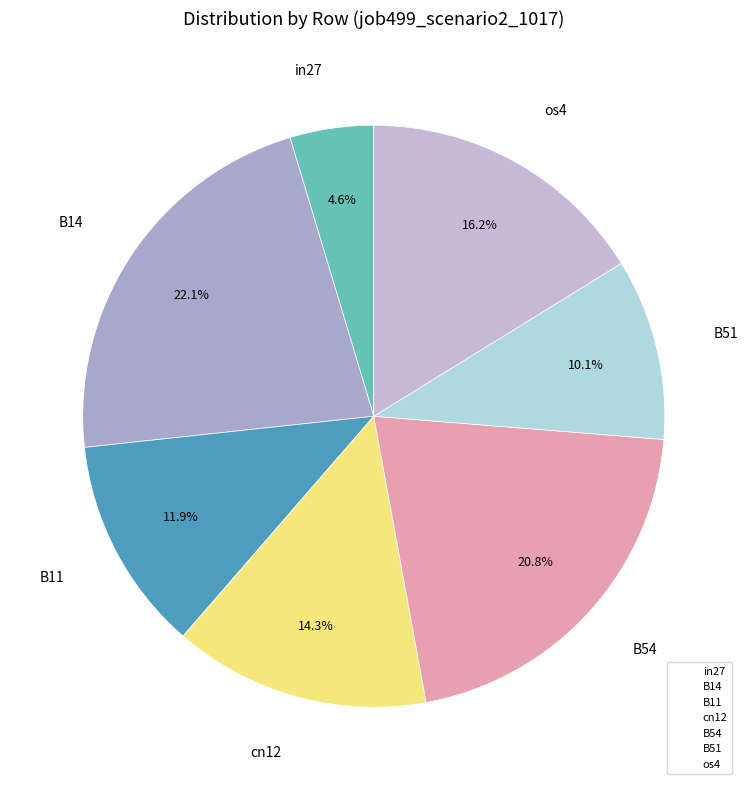

Rank the categories by value from highest to lowest.

B14, B54, os4, cn12, B11, B51, in27